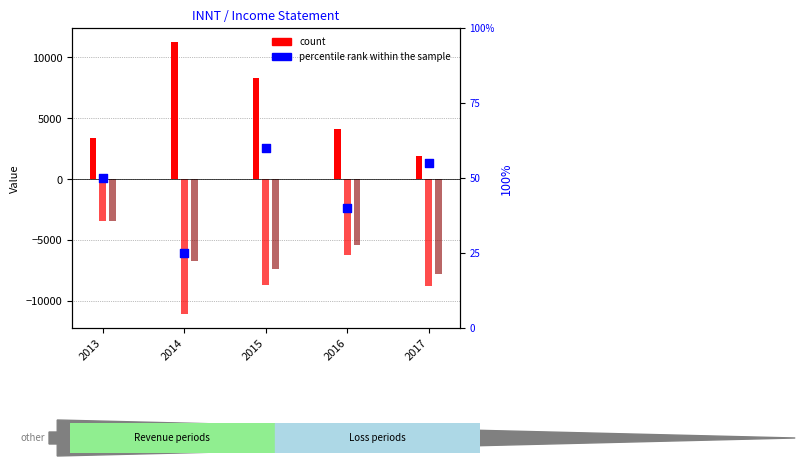

What is the total value across all series at 2016?

-7460